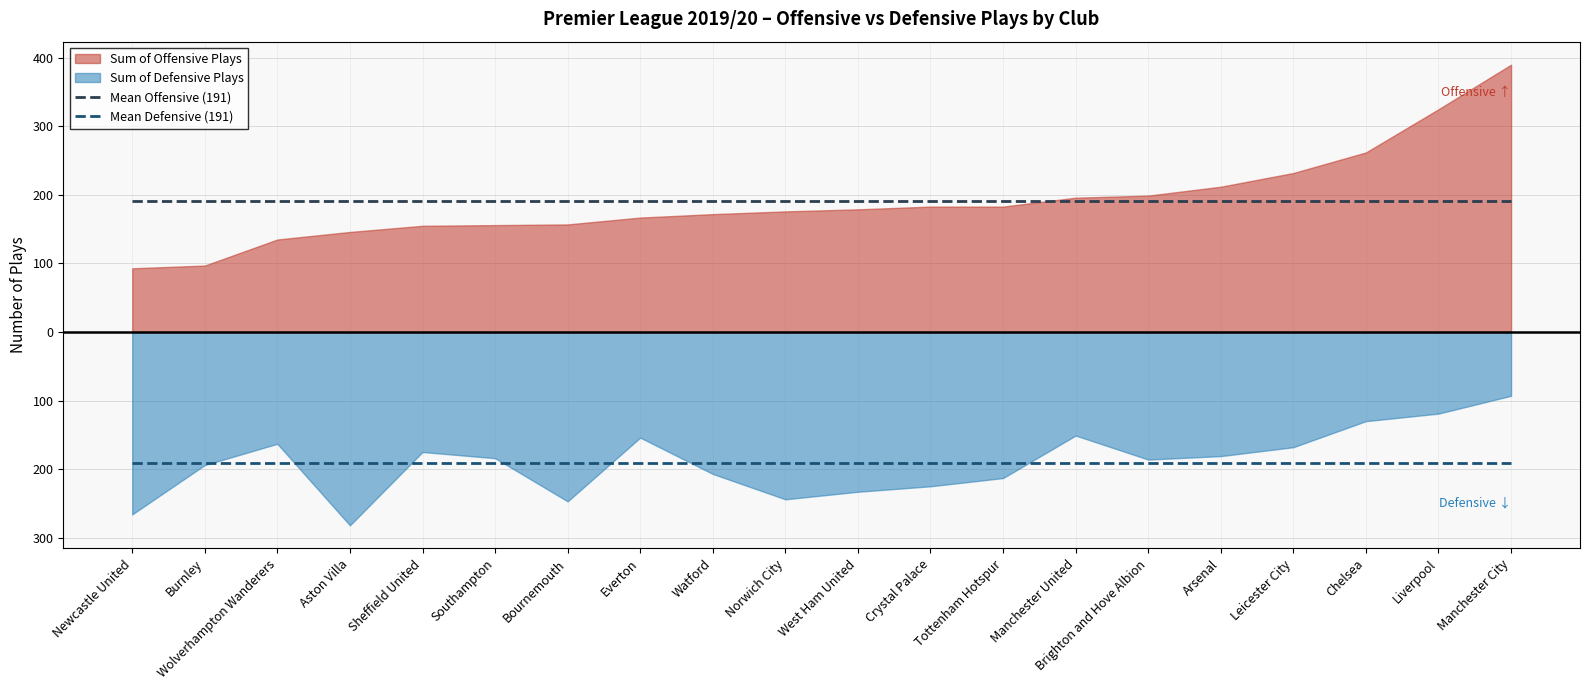

True or false: Mean Offensive (191) and Mean Defensive (191) intersect in this chart.

False